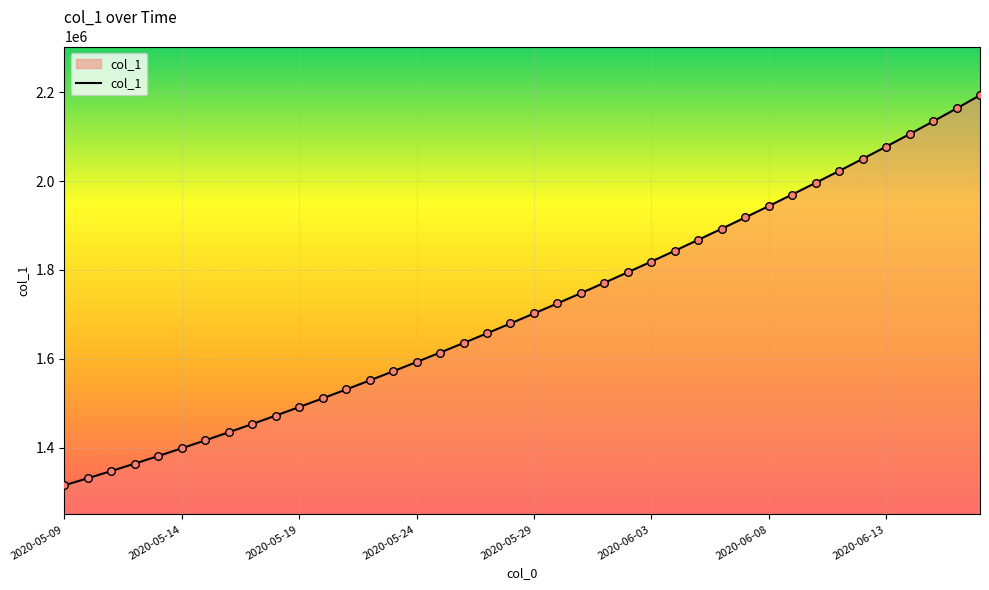

What is the smallest value displayed?

1315099.0